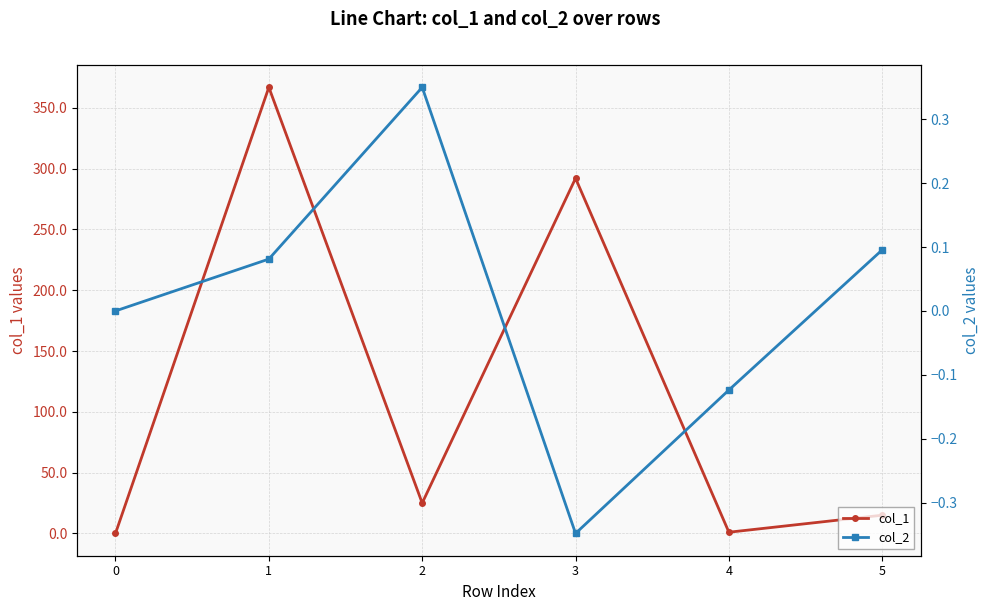

How many distinct data groups are displayed?

2